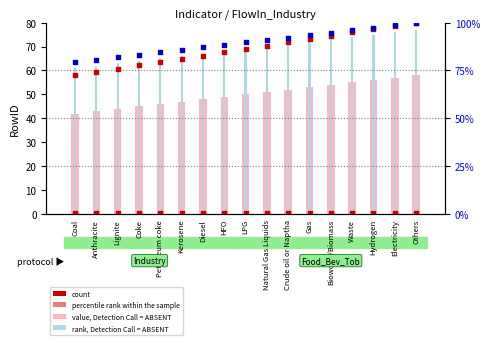

Which series has the largest Y range (max minus min)?

percentile rank within the sample